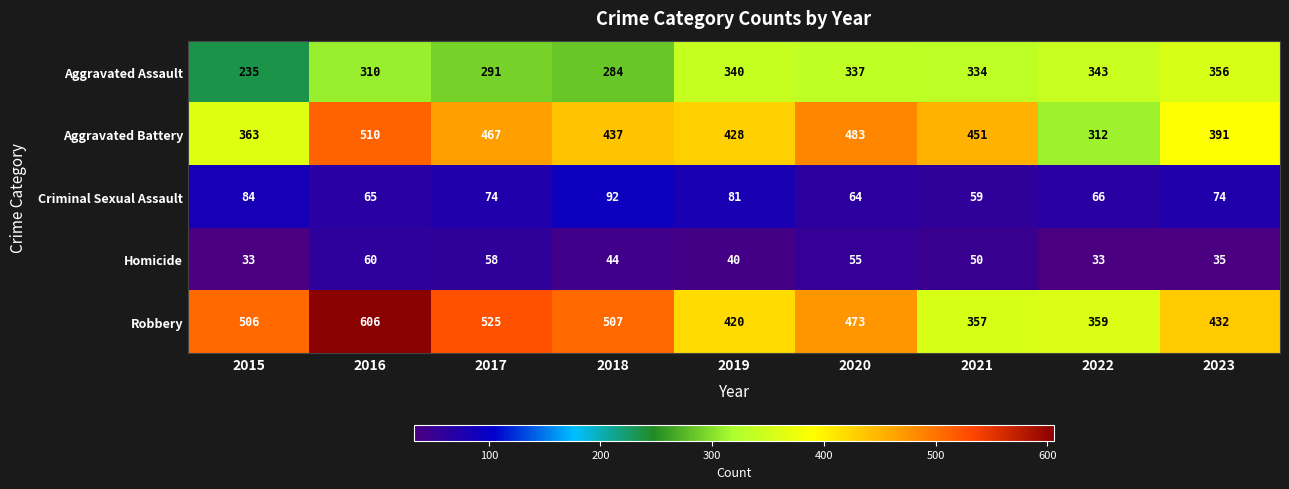

The value of Criminal Sexual Assault at 2016 is 13. True or false?

False